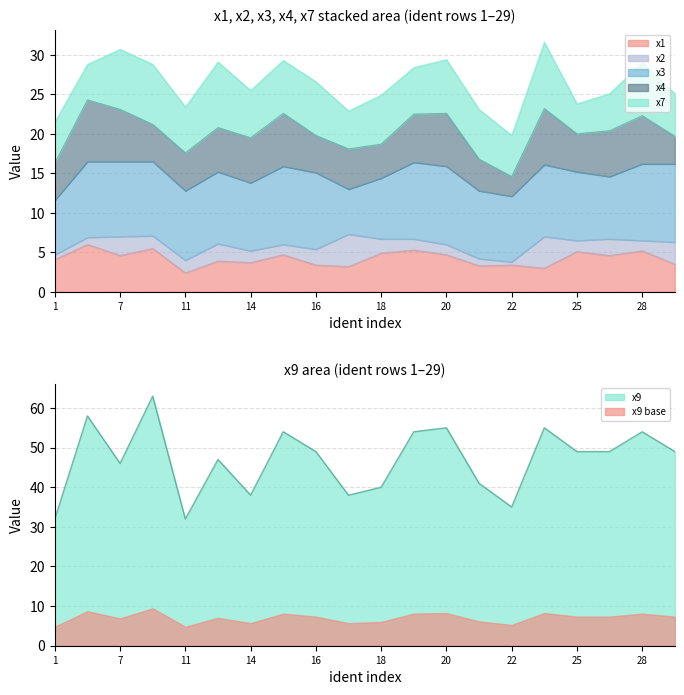

True or false: x9 base and x9 cross at least once.

False